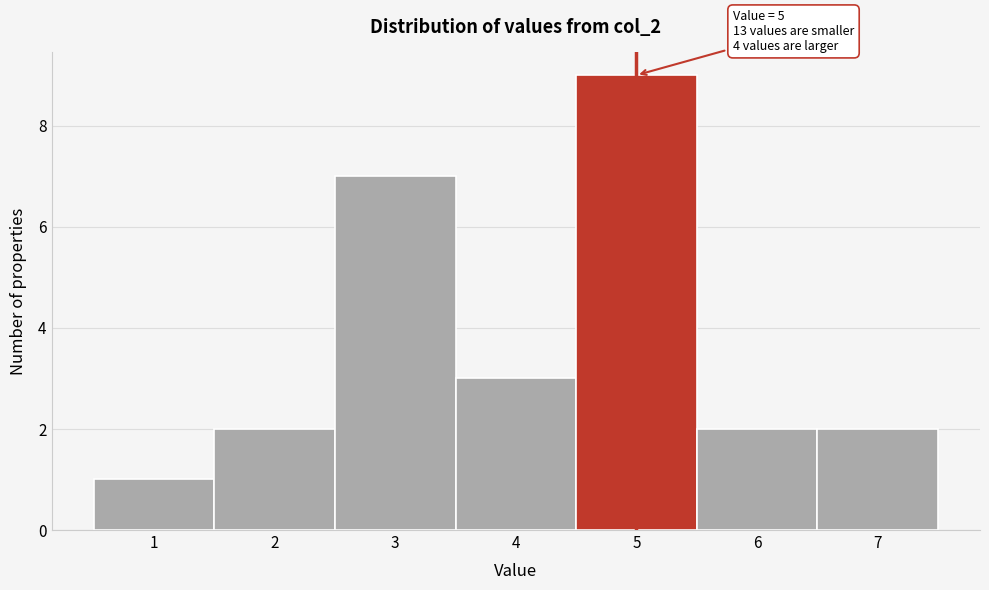

Over which range of the x-axis is the bar tallest?

4.5 to 5.5